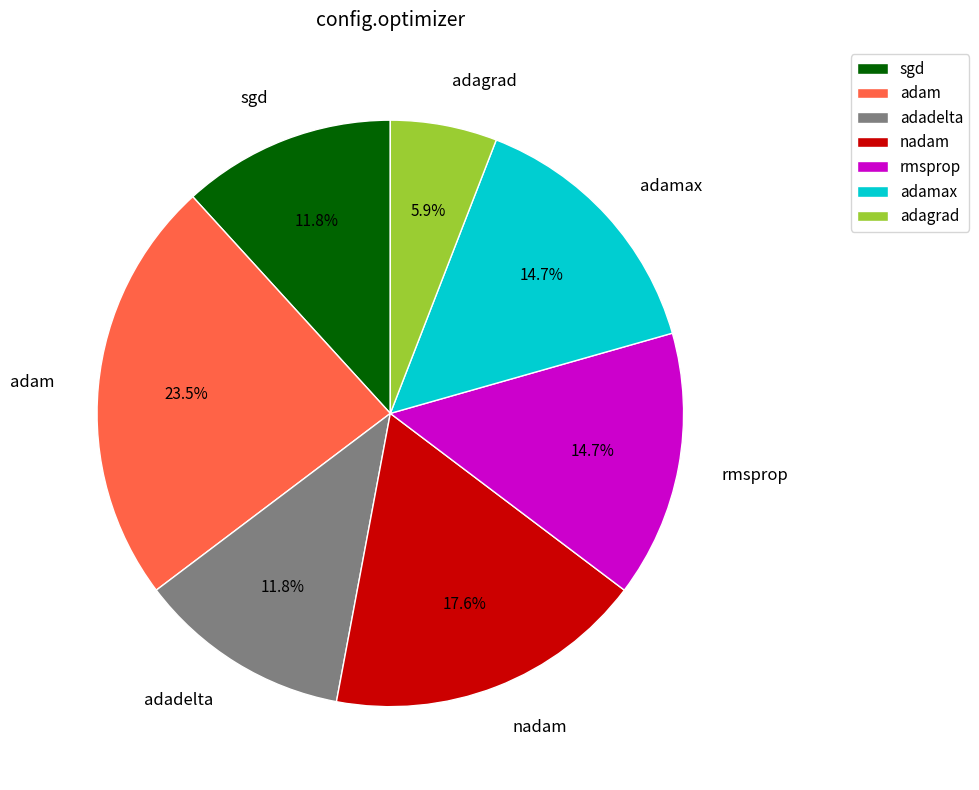

How many segments does this pie chart have?

7